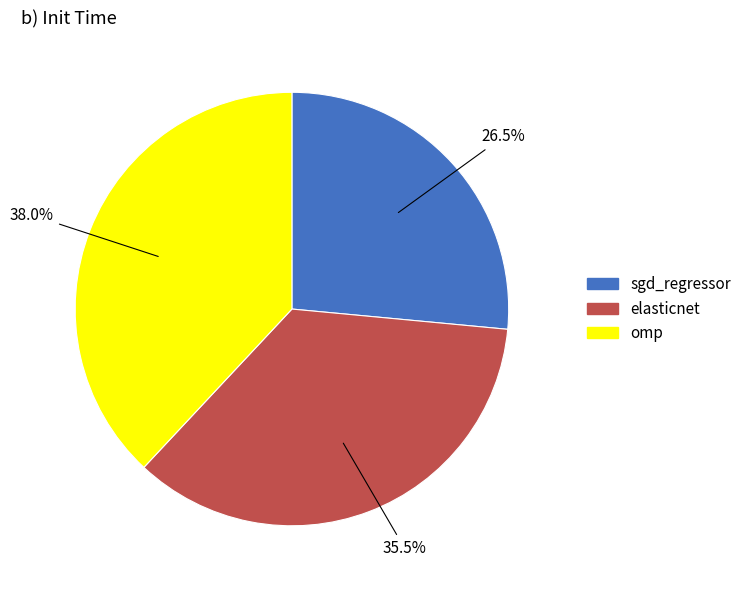

How many slices are in this pie chart?

3